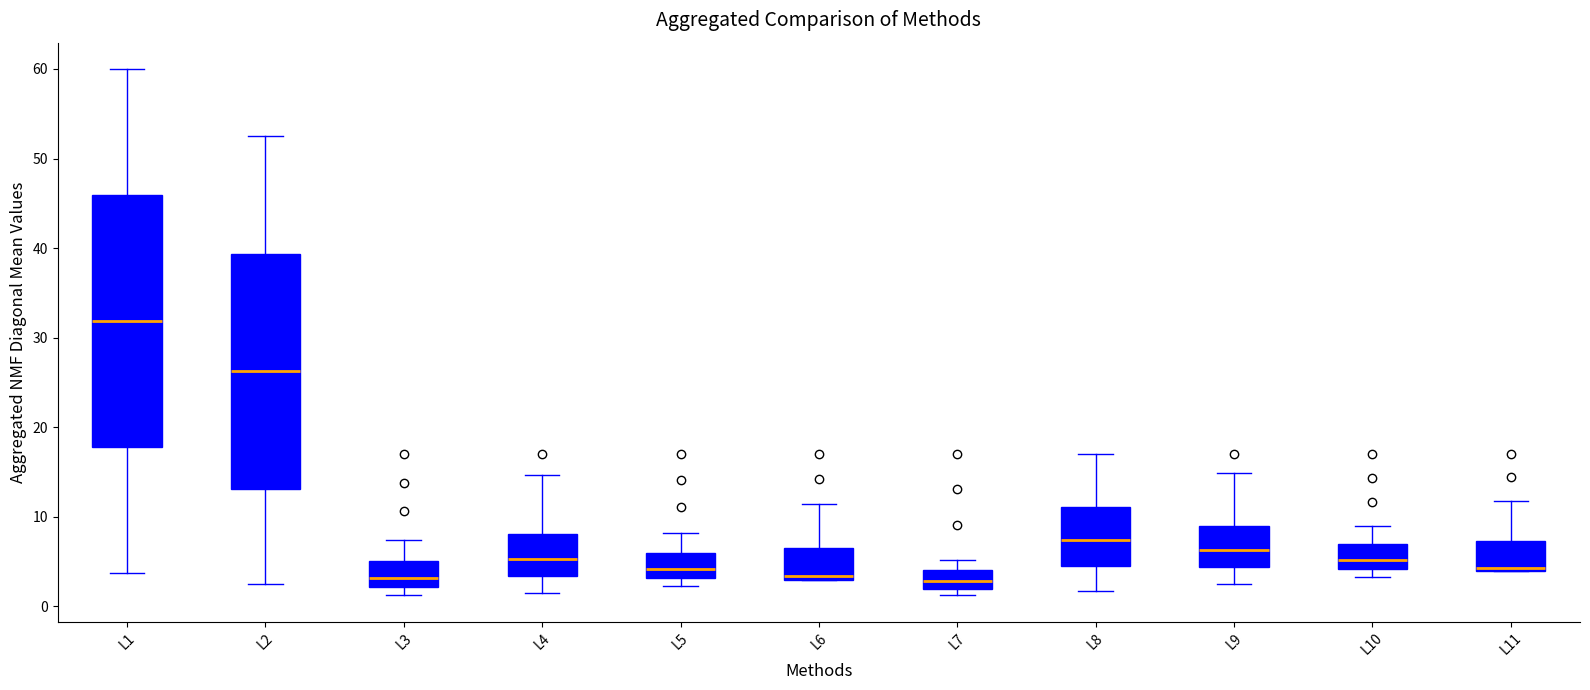

Reading left to right, read every box against the y-axis: the position of its median line, the range the box covers, and the ends of its whiskers. The values are not printed on the chart, so give them approximately, as read against the axis.

L1: median 32, box 18 to 46, whiskers 4 to 60
L2: median 26, box 13 to 39, whiskers 3 to 53
L3: median 3, box 2 to 5, whiskers 1 to 7
L4: median 5, box 3 to 8, whiskers 2 to 15
L5: median 4, box 3 to 6, whiskers 2 to 8
L6: median 3 (just above the box's lower edge), box 3 to 7, whiskers 3 to 11
L7: median 3, box 2 to 4, whiskers 1 to 5
L8: median 7, box 5 to 11, whiskers 2 to 17
L9: median 6, box 4 to 9, whiskers 3 to 15
L10: median 5, box 4 to 7, whiskers 3 to 9
L11: median 4 (just above the box's lower edge), box 4 to 7, whiskers 4 to 12